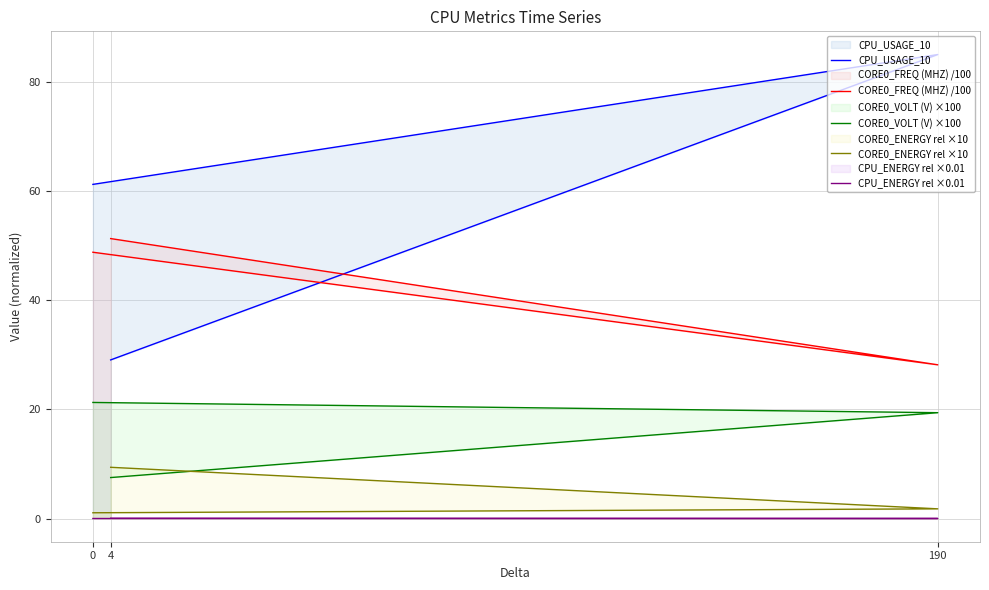

Is it true that CORE0_ENERGY rel ×10 equals 9.4 at 4?

True